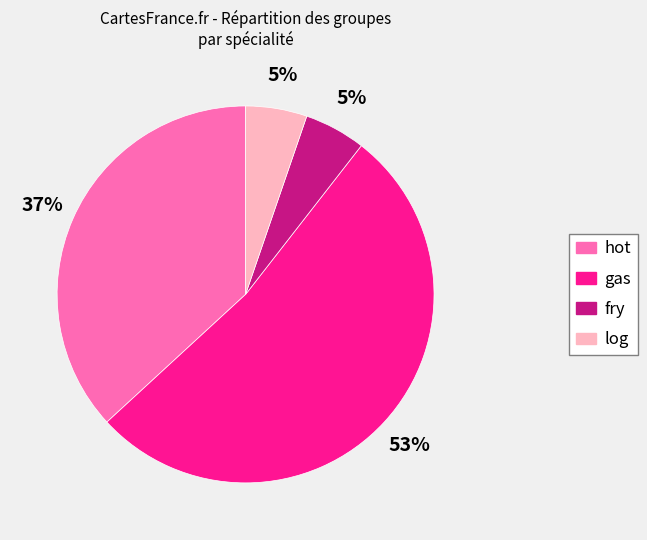

Which has a higher value, gas or log?

gas